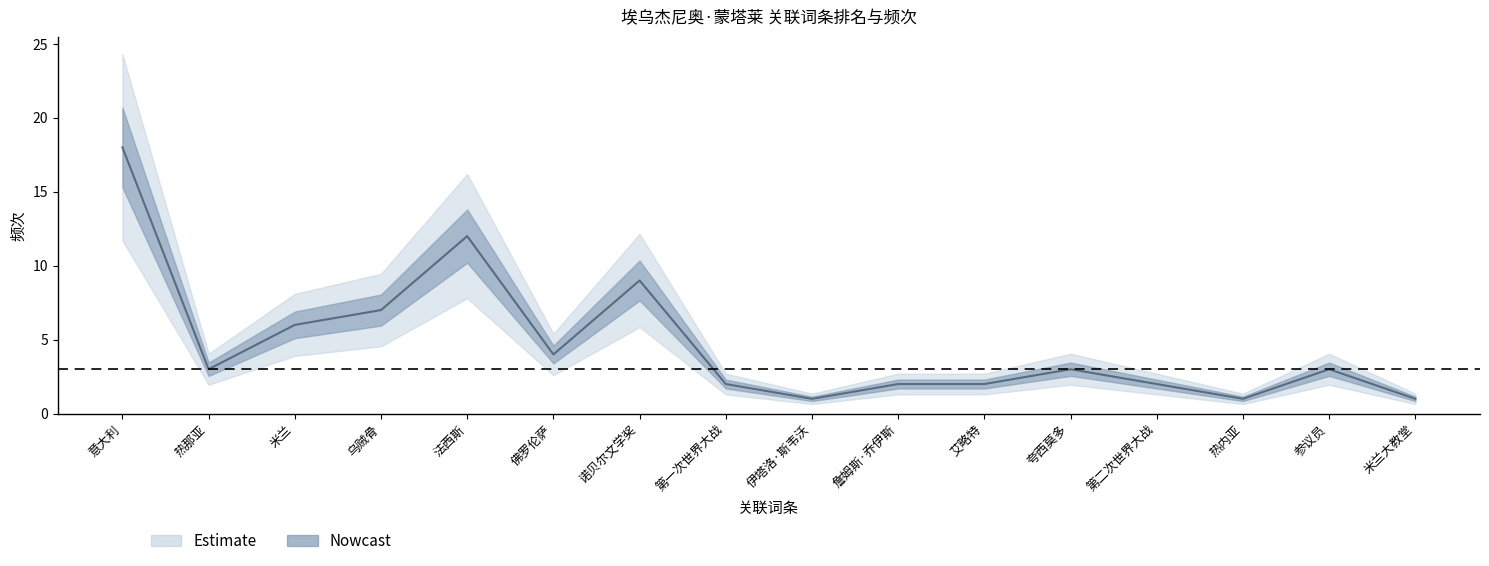

Reading right to left, extract all data points from this chart.

米兰大教堂=1	参议员=3	热内亚=1	第二次世界大战=2	夸西莫多=3	艾略特=2	詹姆斯·乔伊斯=2	伊塔洛·斯韦沃=1	第一次世界大战=2	诺贝尔文学奖=9	佛罗伦萨=4	法西斯=12	乌贼骨=7	米兰=6	热那亚=3	意大利=18